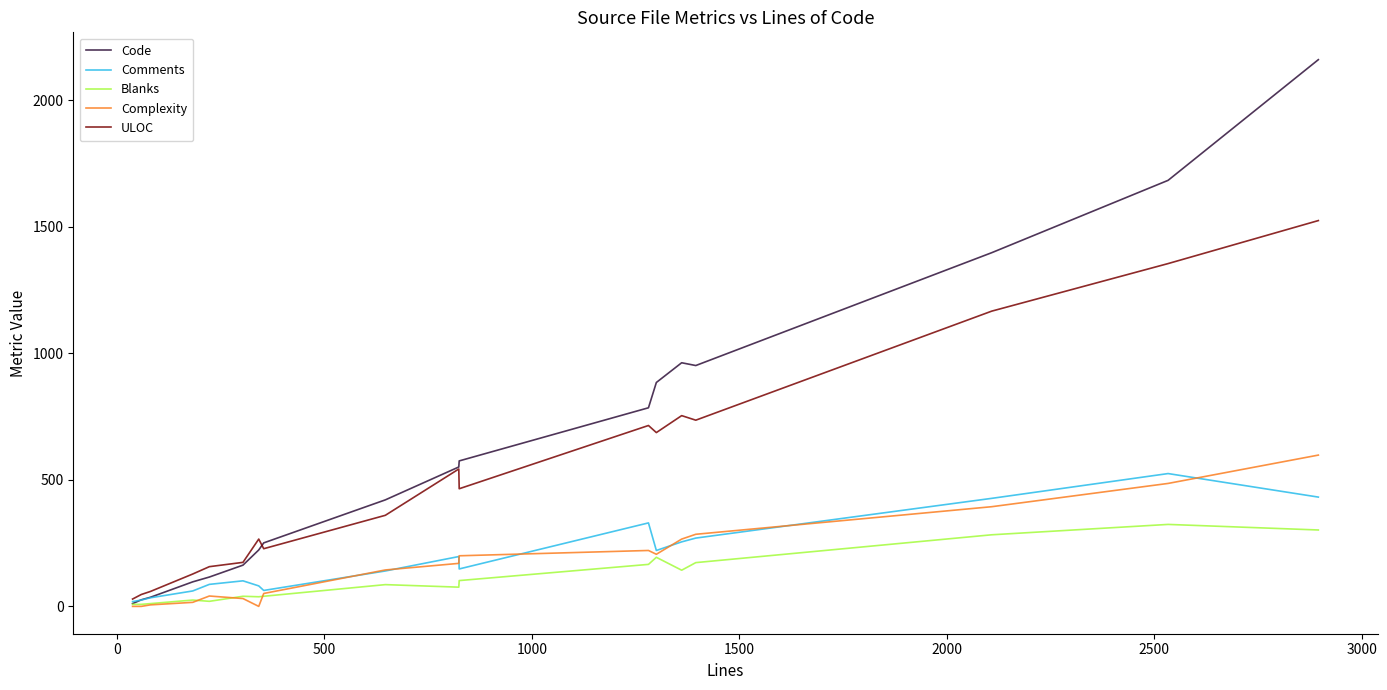

Which series has the largest total across all categories?

Code